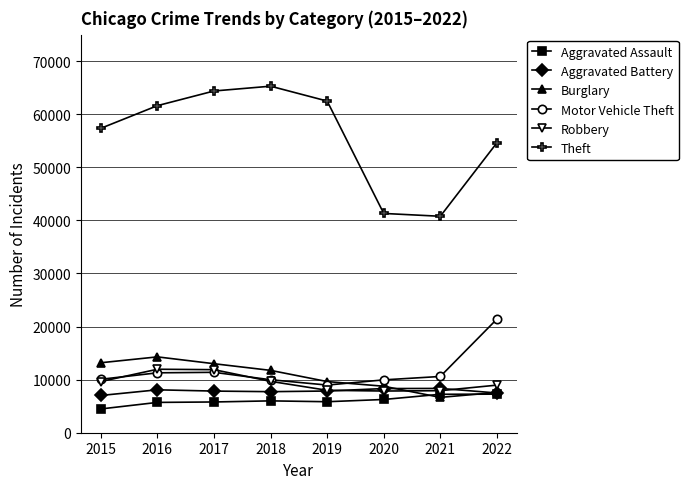

What is the spread (max minus min) of values at 2022?

47348